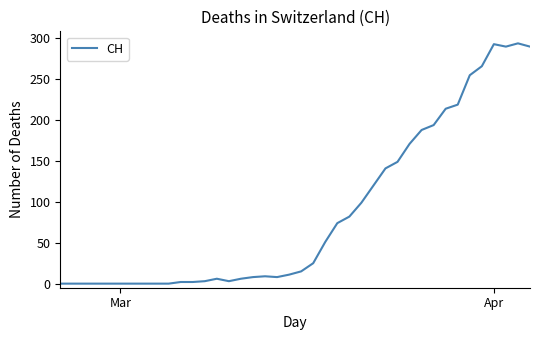

What is the difference between the maximum and minimum values?

294